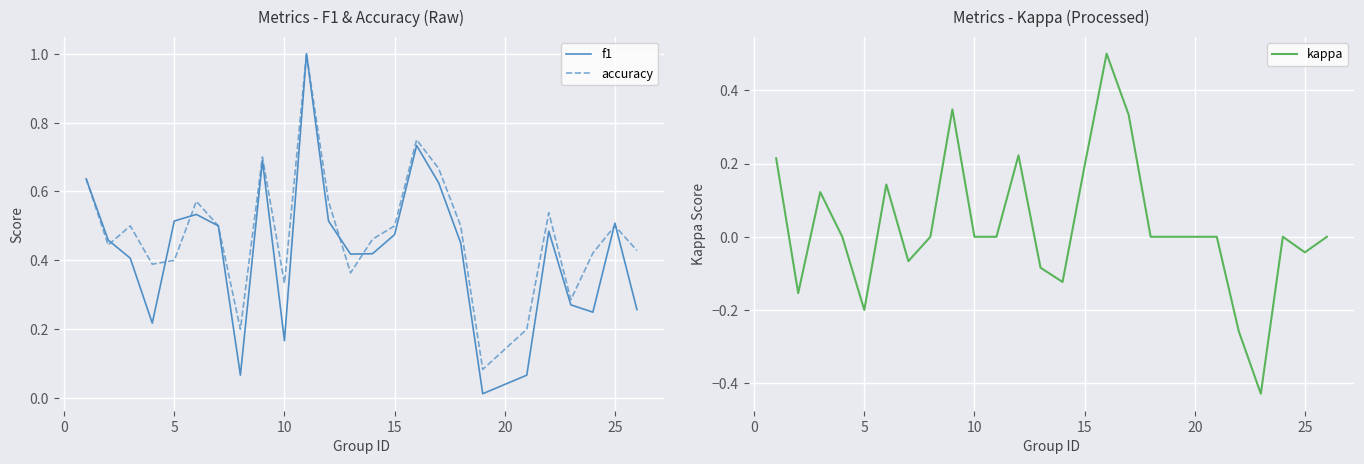

The accuracy series shows 0.9 at 25. True or false?

False